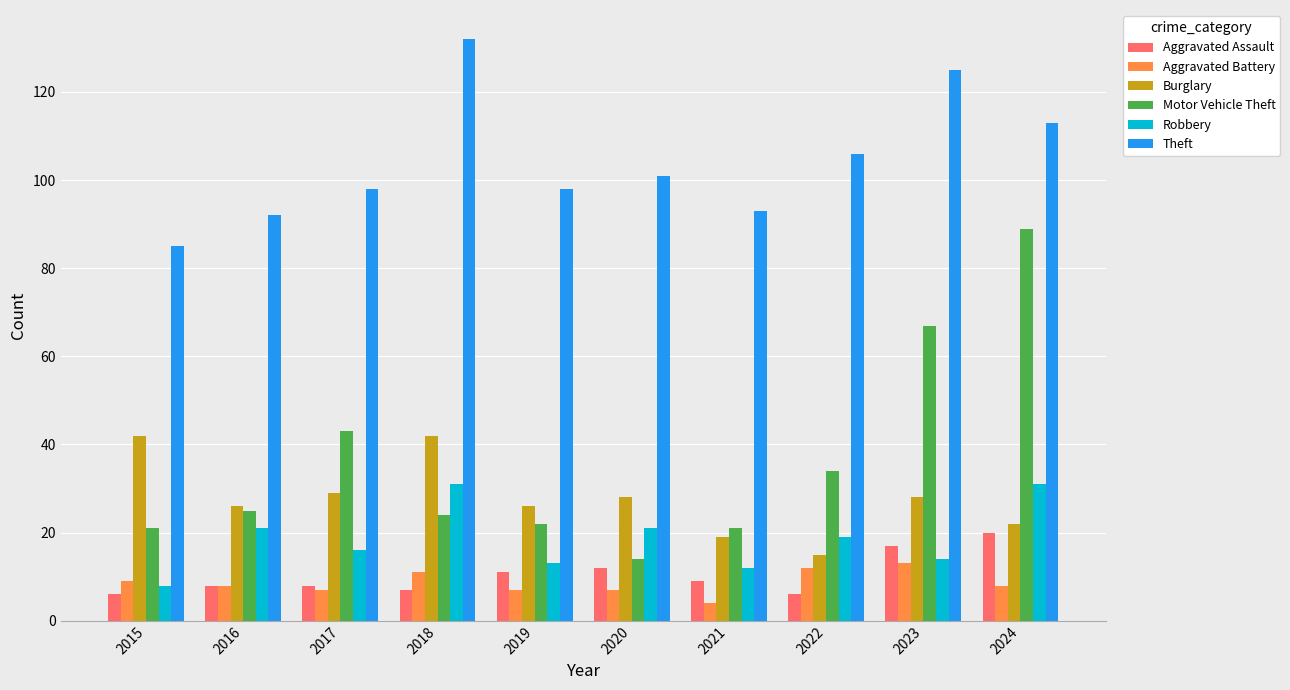

True or false: Robbery has a value of 14 at 2023.

True